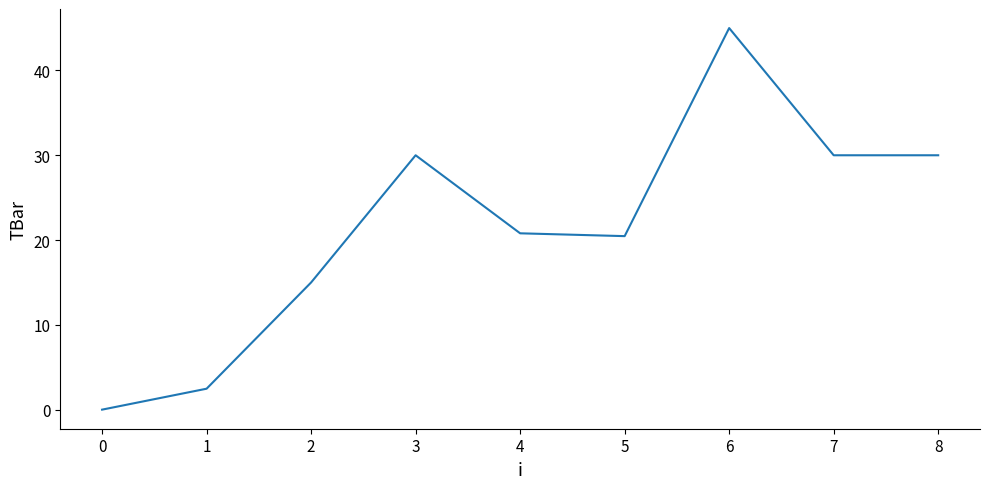

How many lines are shown in the chart?

1